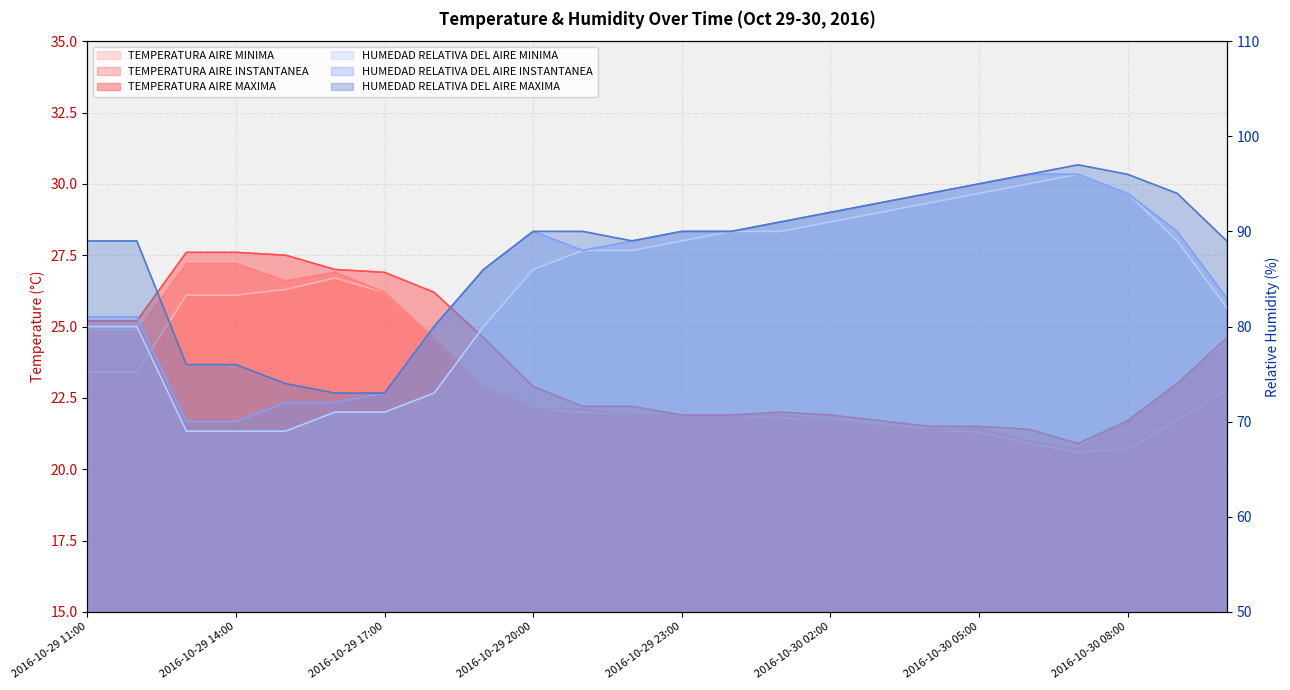

Which category has the highest value in the TEMPERATURA AIRE MINIMA series?

2016-10-29 16:00